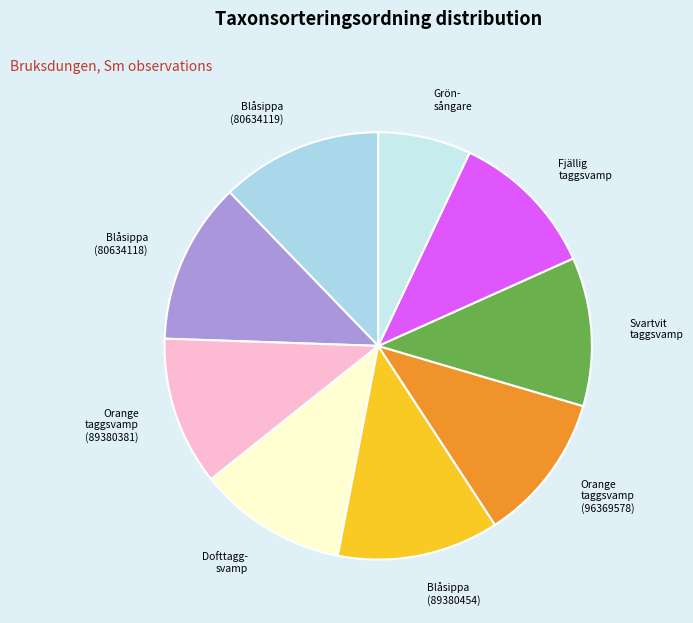

Does Blåsippa (80634118) account for over 50% of the chart?

No